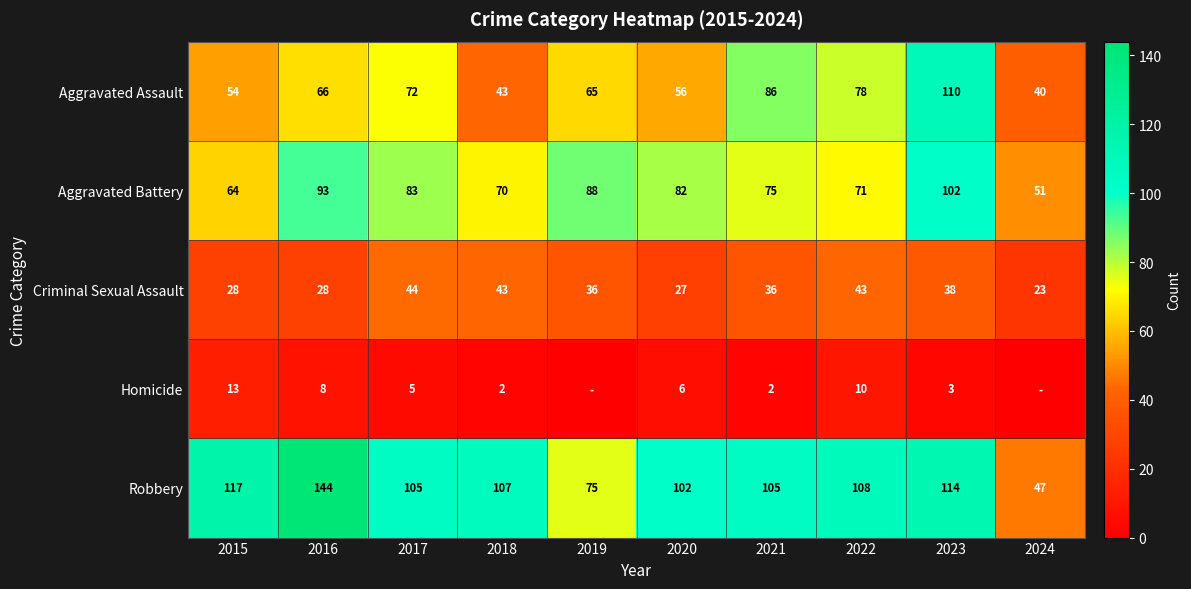

Which label corresponds to the largest value in the chart?

2016